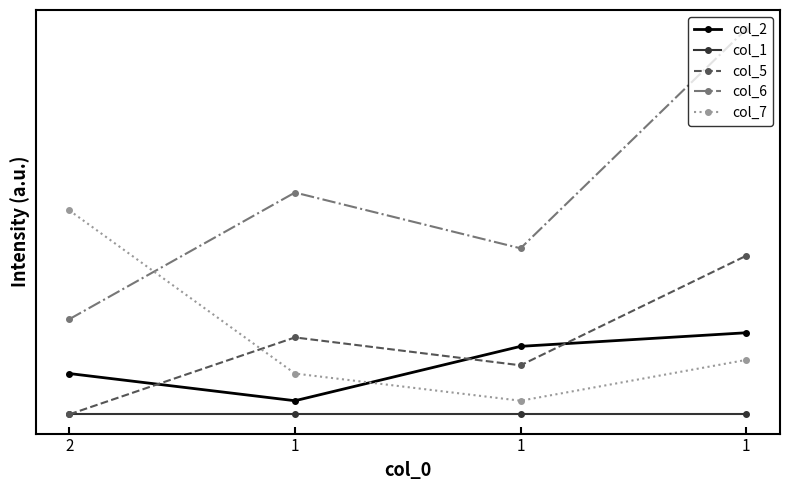

What are all the series names shown in the legend?

col_2, col_1, col_5, col_6, col_7